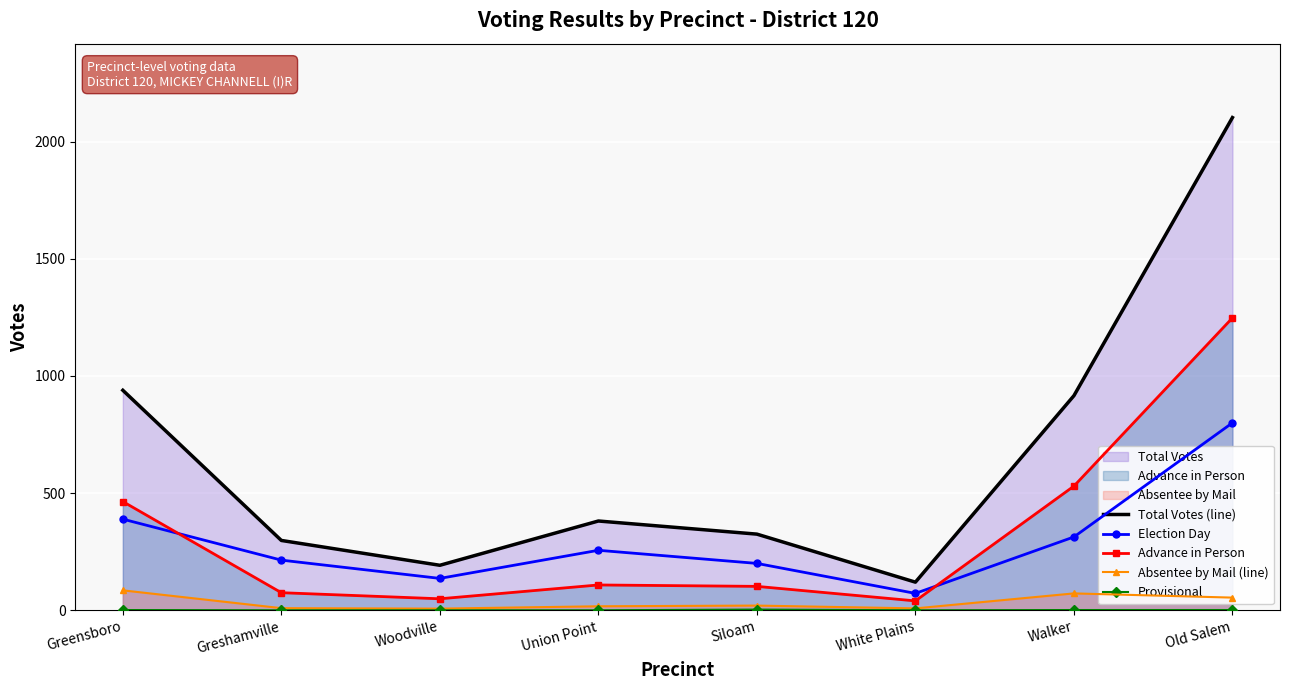

In Absentee by Mail (line), how many points are higher than both neighbors (excluding endpoints)?

2